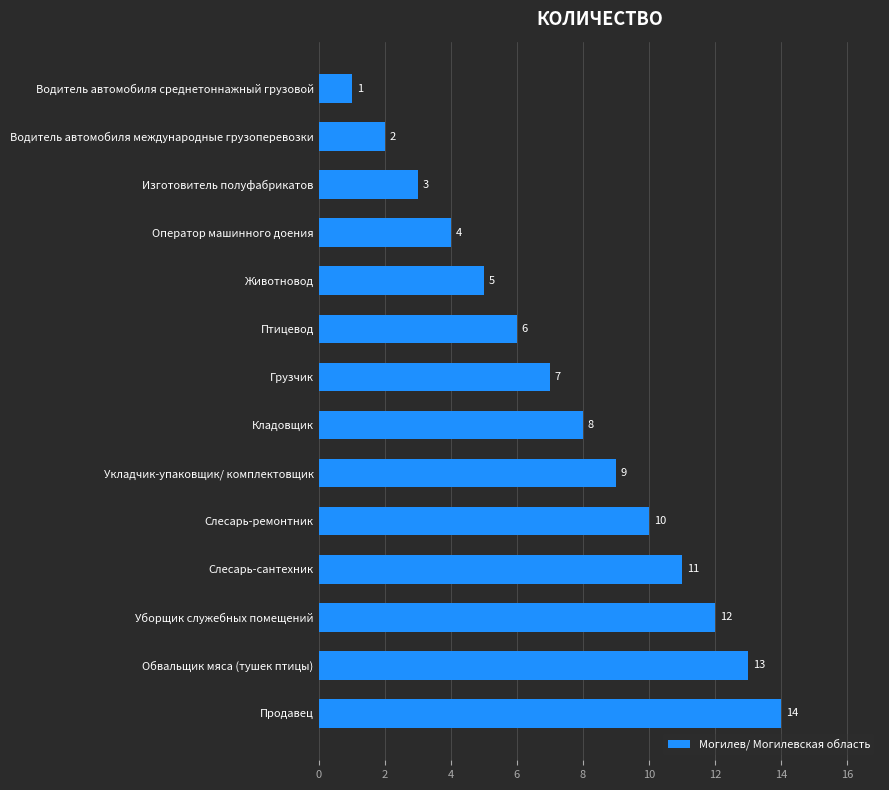

What is the minimum value shown in the chart?

1